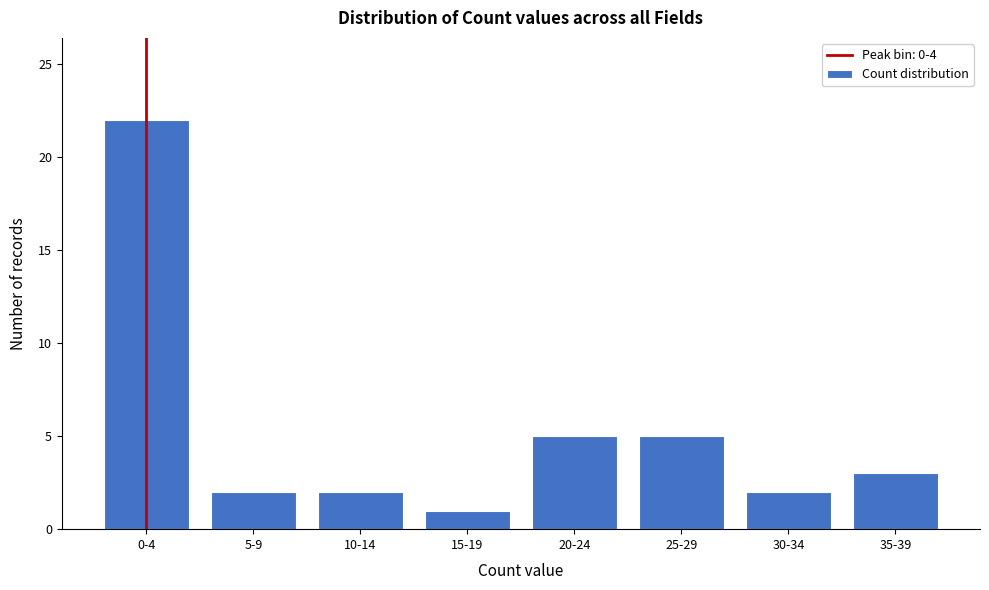

Reading left to right, transcribe all the data shown in this chart.

0-4=22	5-9=2	10-14=2	15-19=1	20-24=5	25-29=5	30-34=2	35-39=3